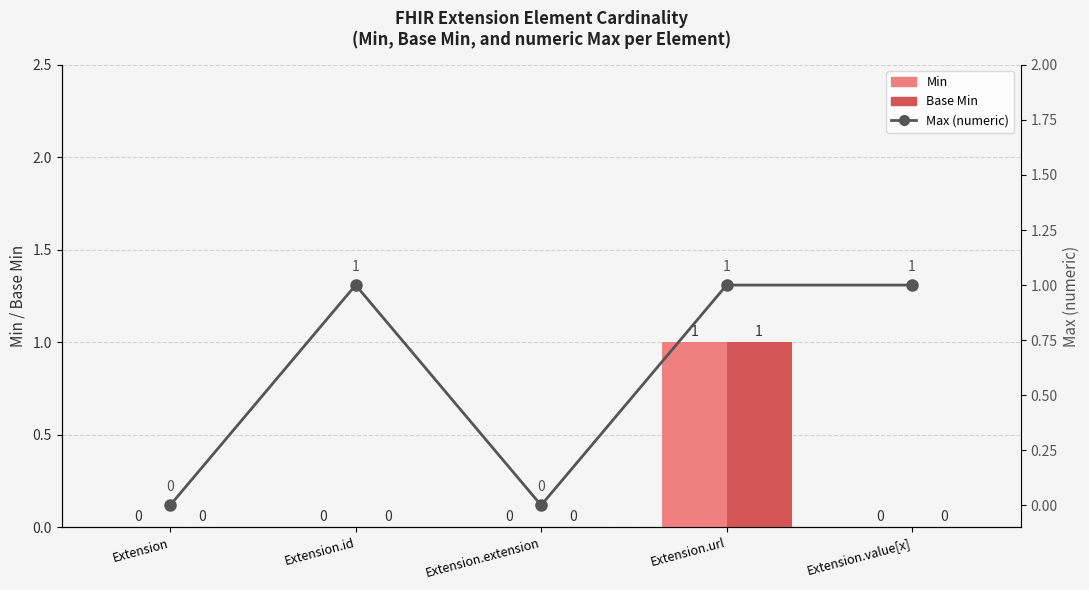

At which category is the sum across all series the highest?

Extension.url